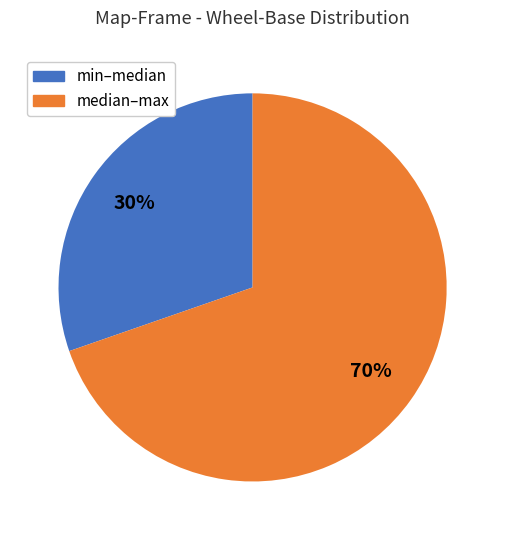

How many slices are in this pie chart?

2